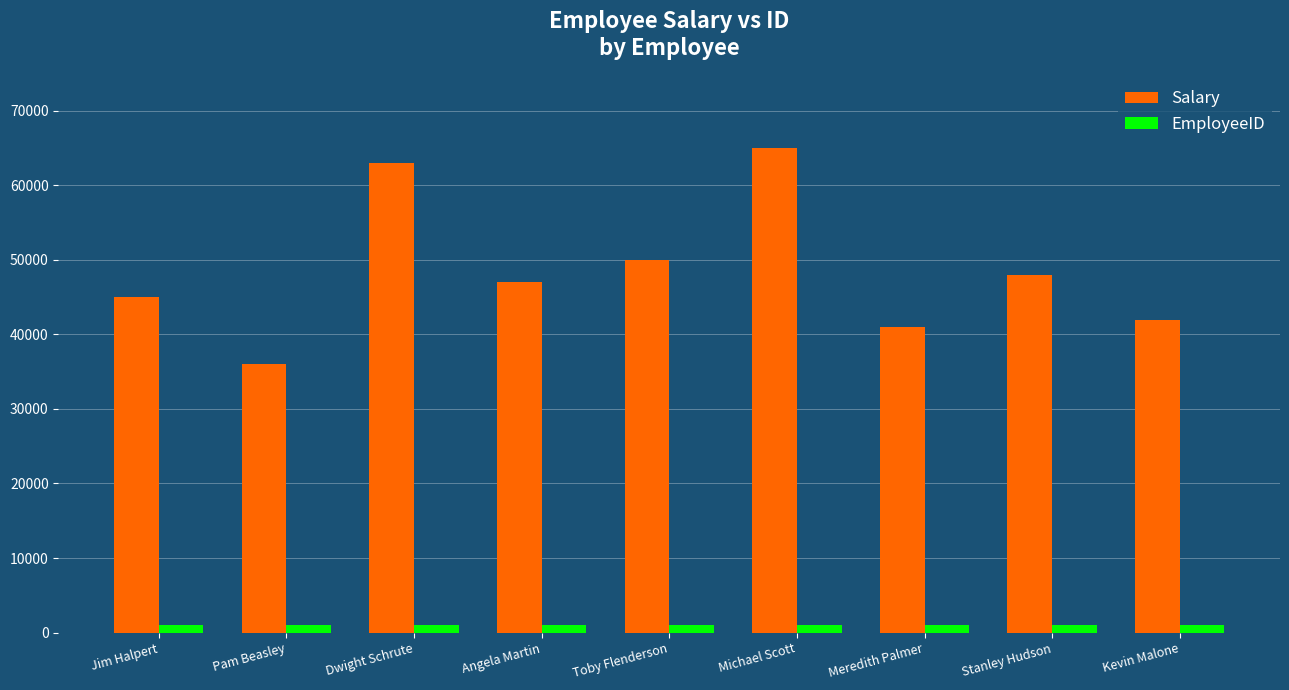

At which category is the sum across all series the highest?

Michael Scott